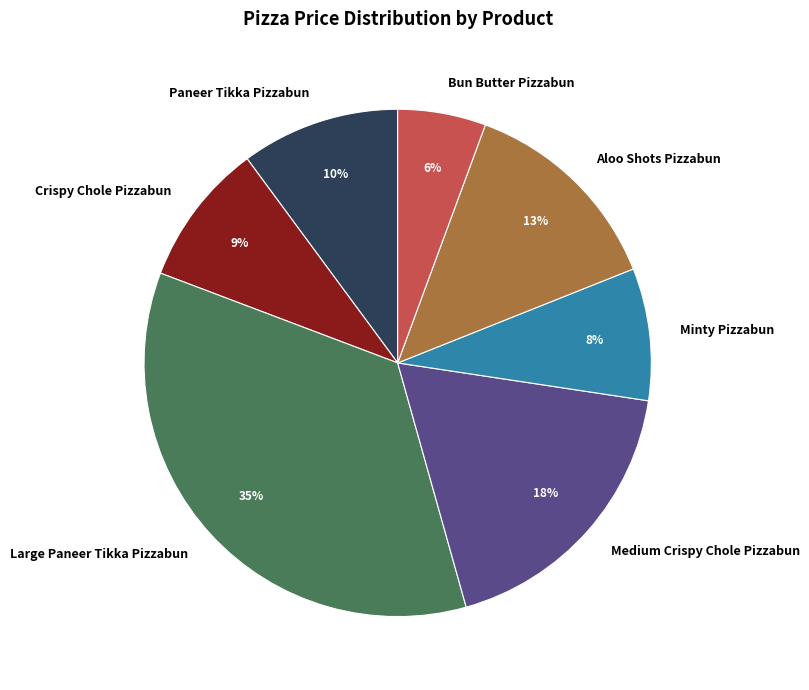

Is it true that Medium Crispy Chole Pizzabun is 11% of the pie?

False